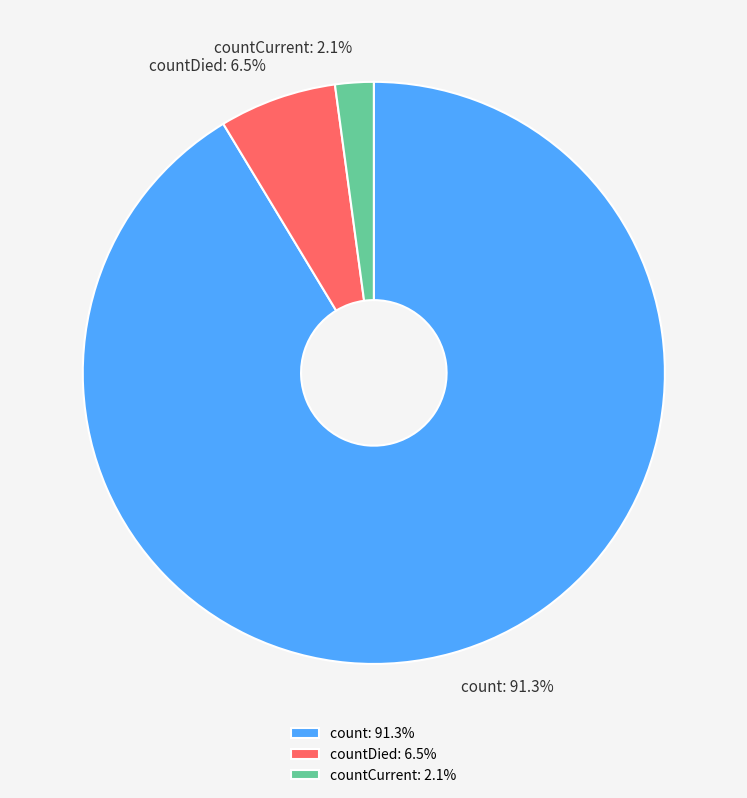

Rank the categories by value from lowest to highest.

countCurrent, countDied, count